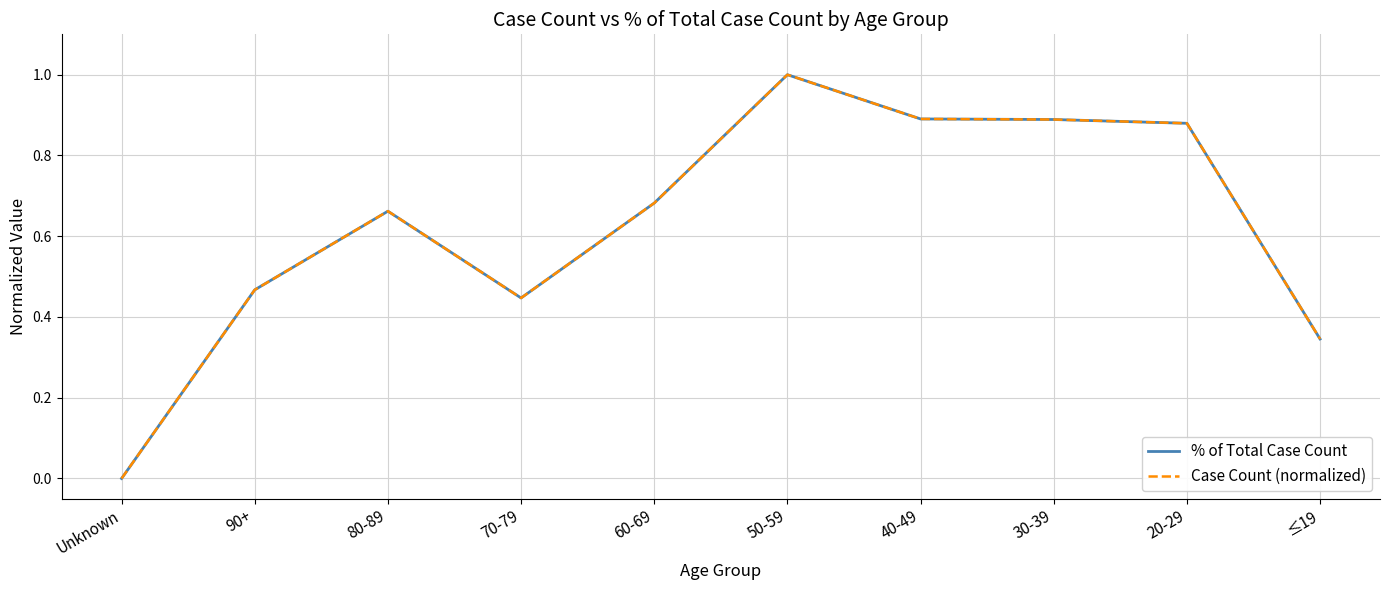

Does the chart display data point markers on the line(s)?

No